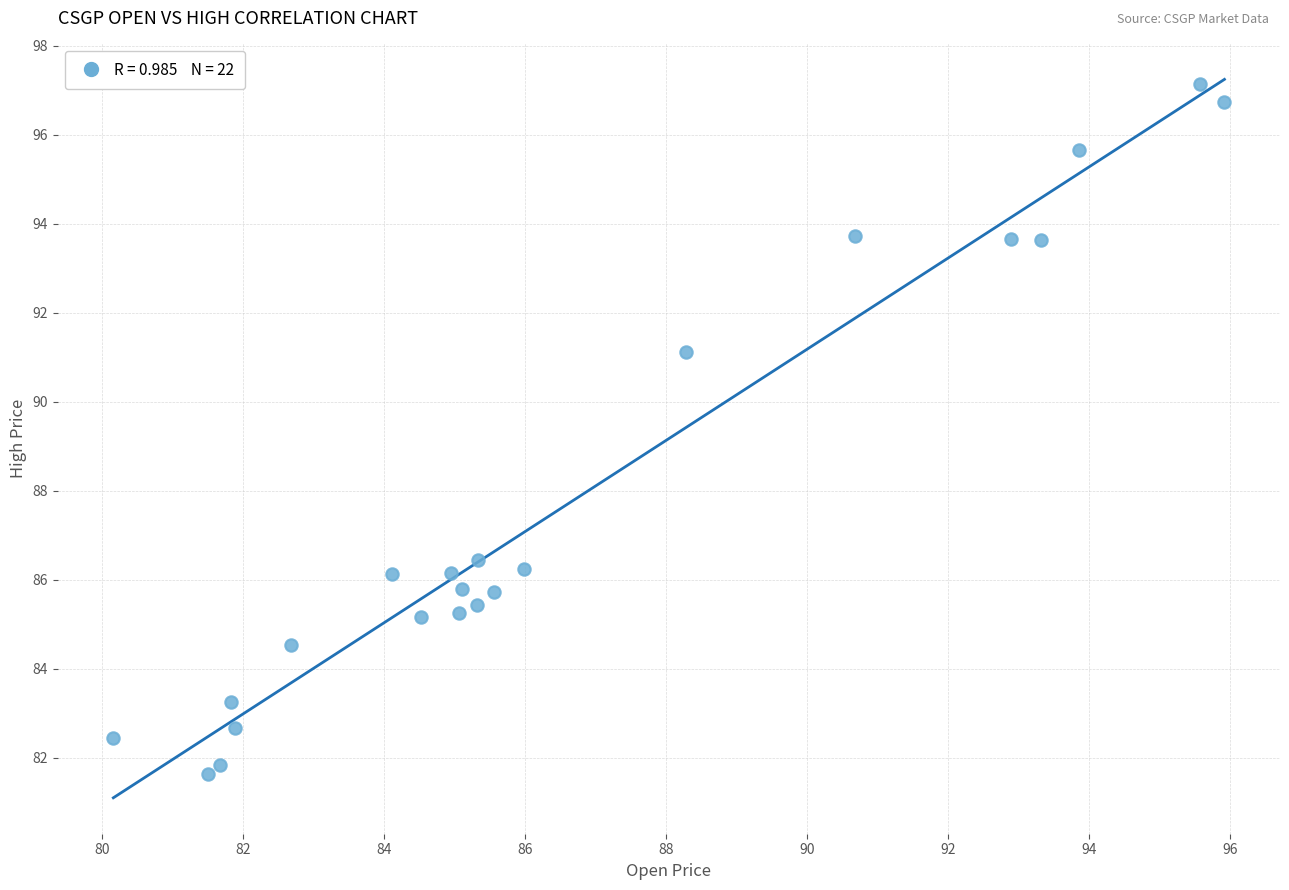

What is the range of Y values (max minus min)?

15.5